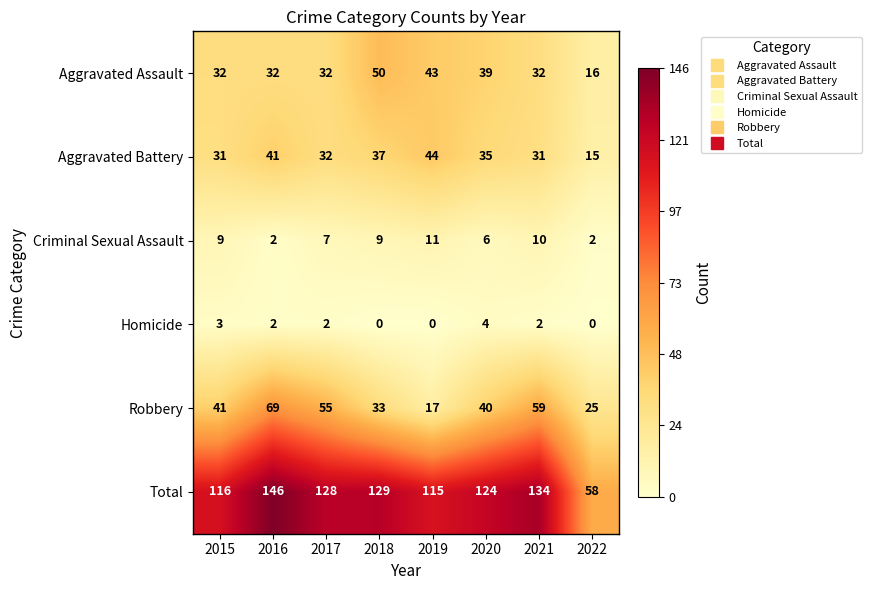

What is the difference between the highest and lowest values at 2020?

120